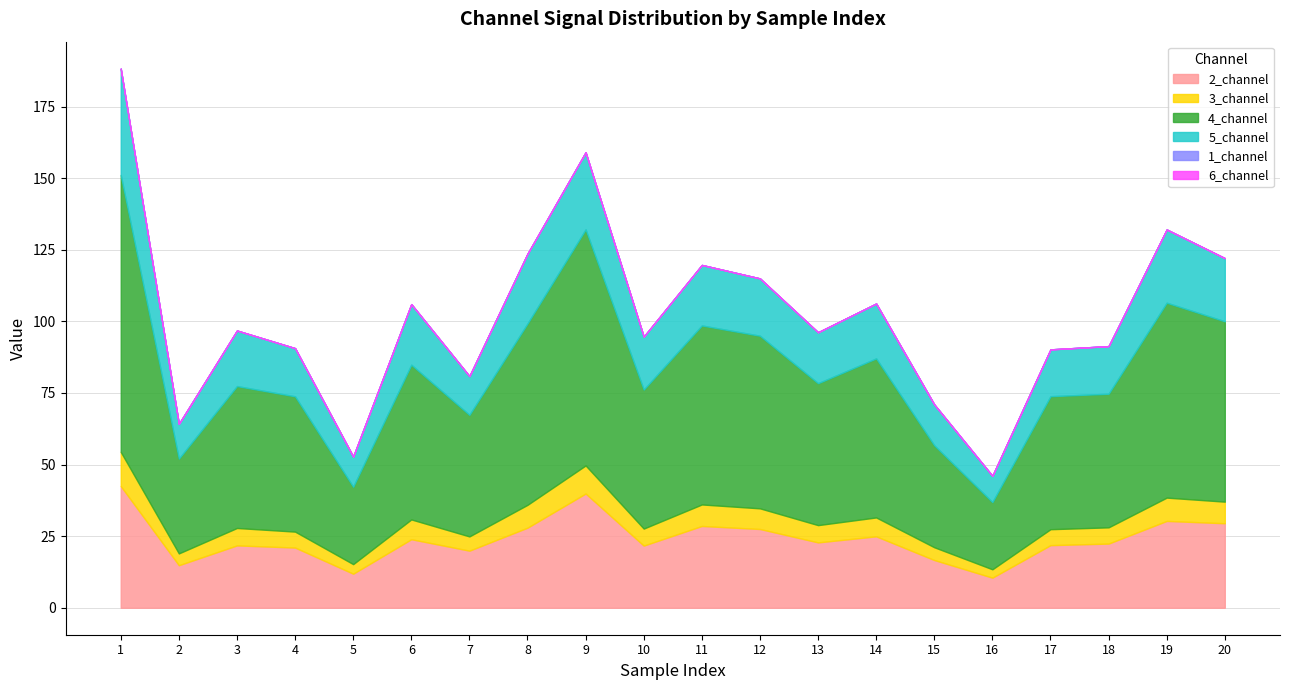

The 4_channel series shows 83.8 at 20. True or false?

False